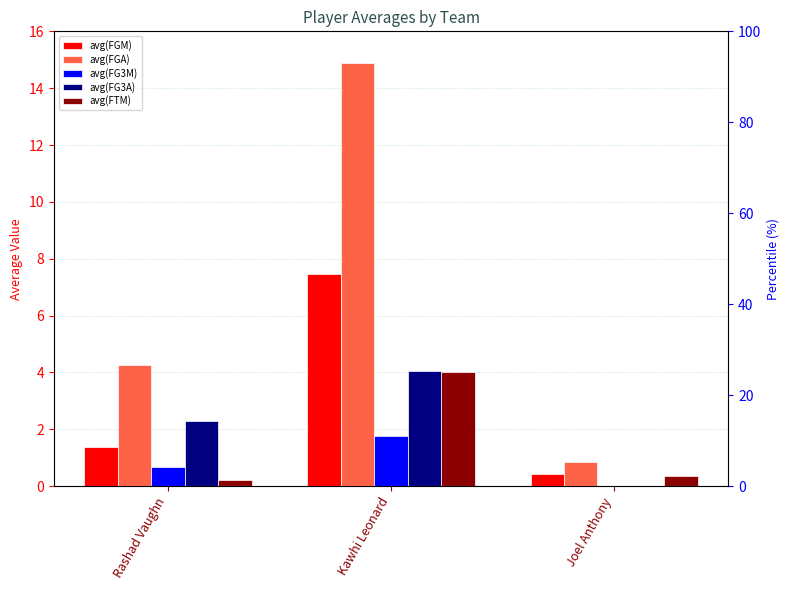

Does the chart contain stacked bars?

No